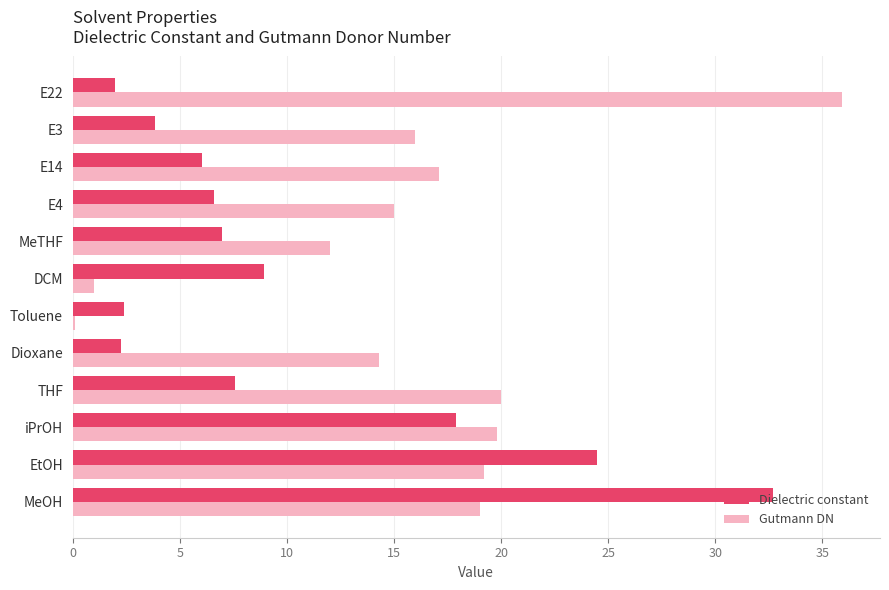

At which category does the chart reach its peak across all series?

E22